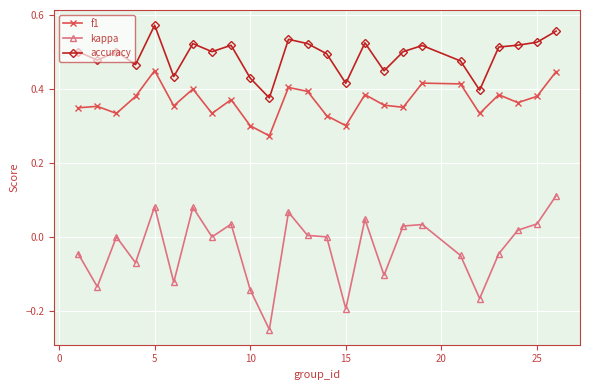

True or false: accuracy has more than 0 interior local peaks.

True